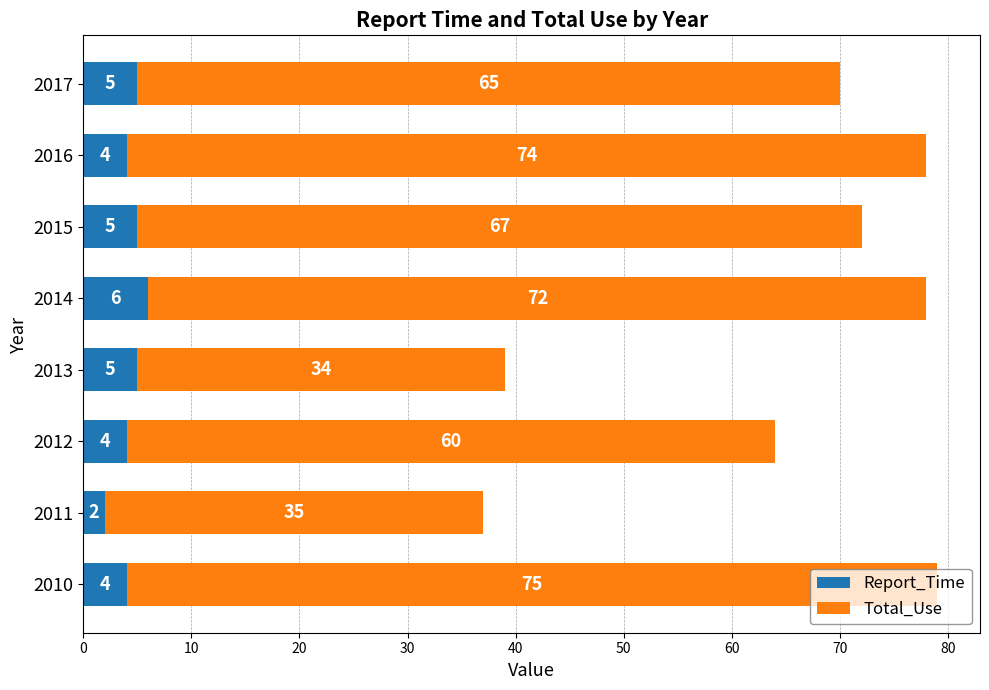

Read the Report_Time value at 2013.

5